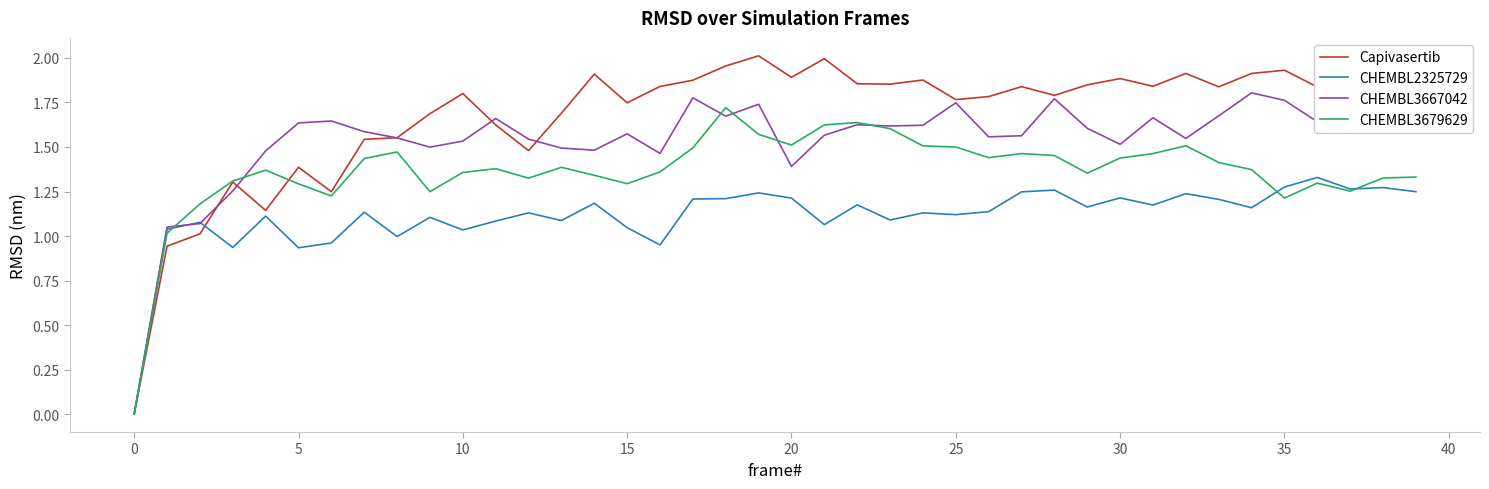

Which series has the largest total across all categories?

Capivasertib